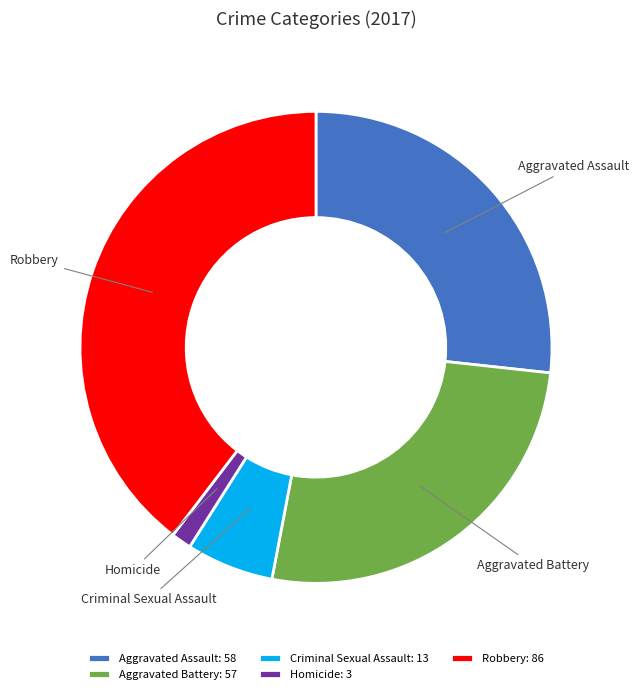

What is the smallest slice in the pie chart?

Homicide